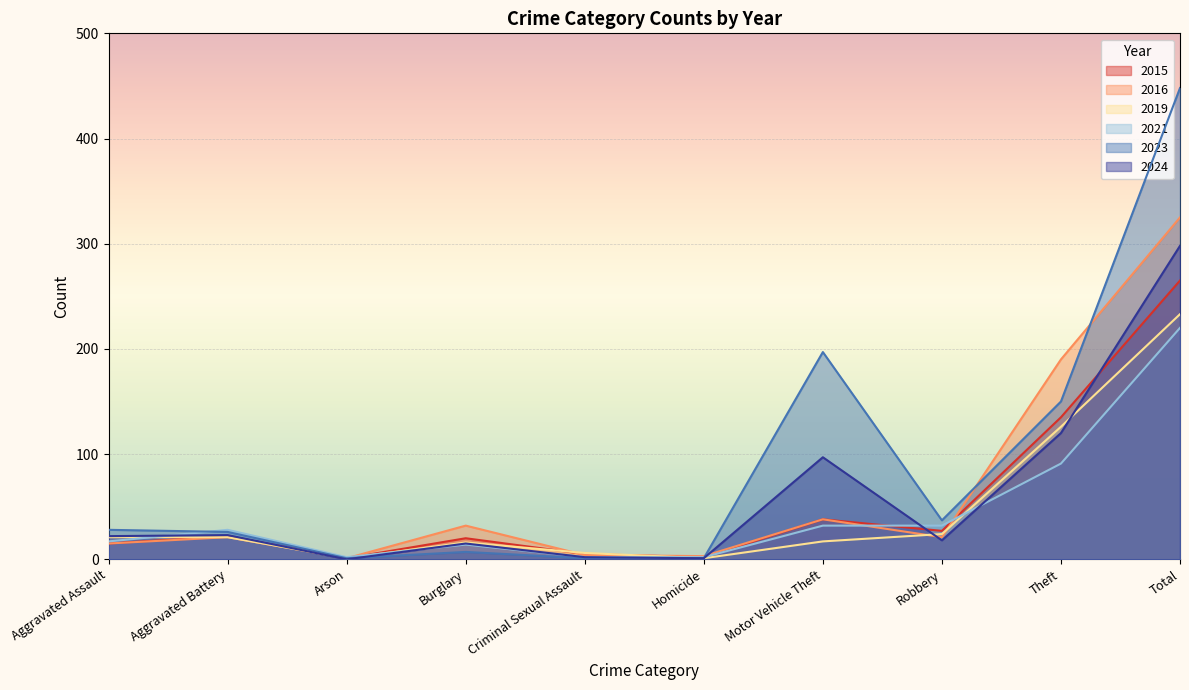

How many values in the 2016 series are below 21?

4